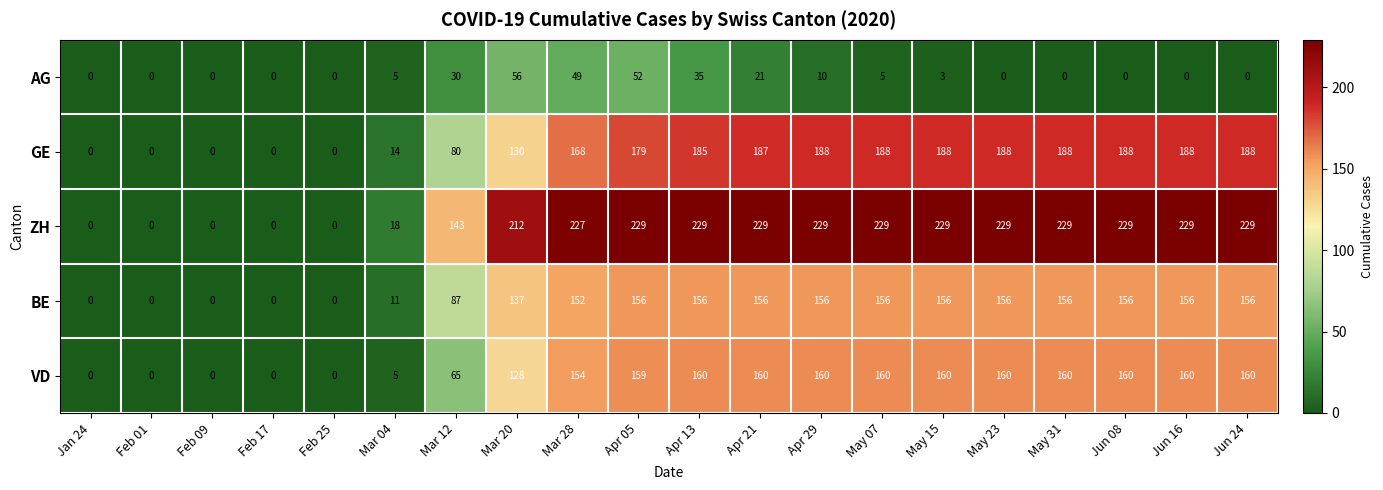

Which series has the largest total across all categories?

ZH